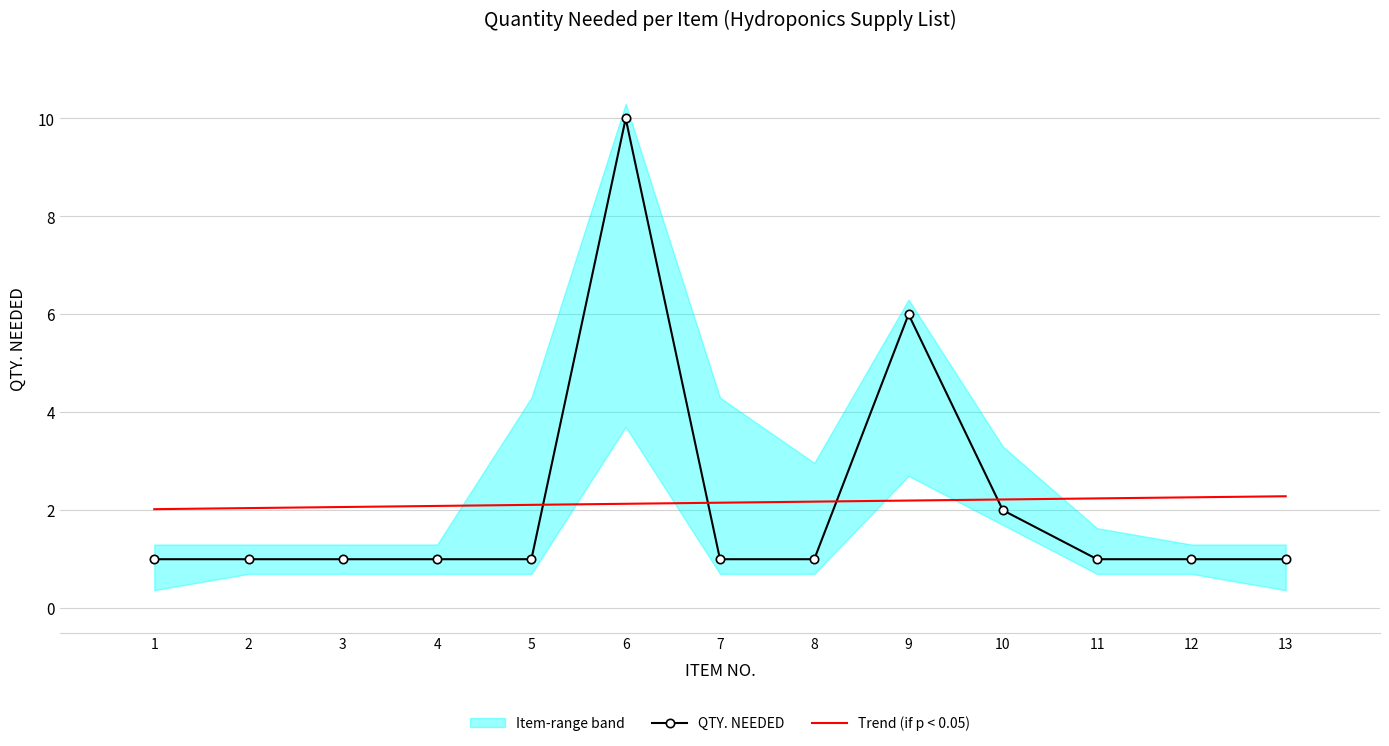

What is the minimum value for QTY. NEEDED?

1.0